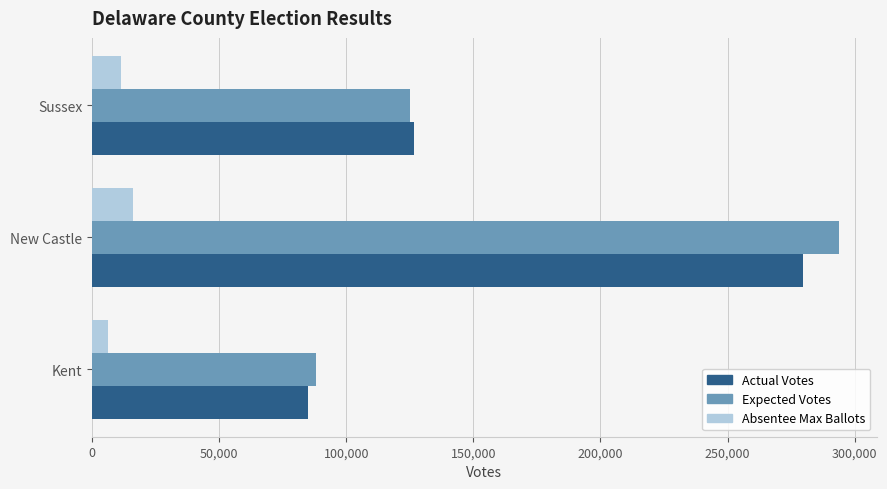

At which category is the sum across all series the highest?

New Castle